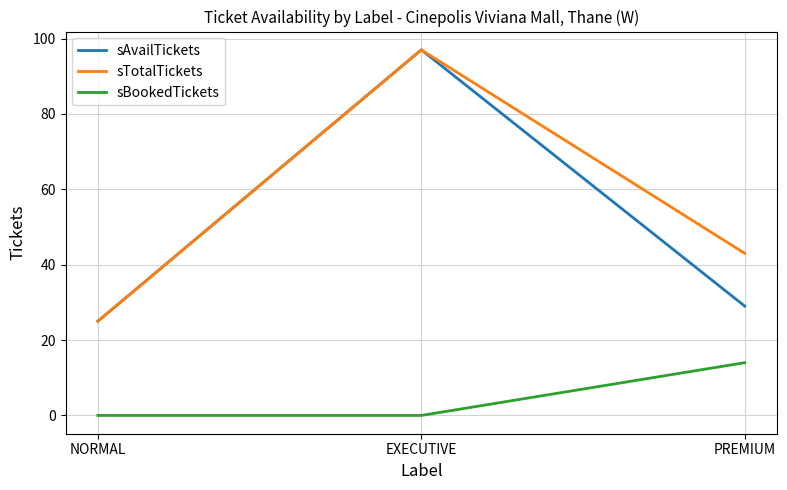

Reading left to right, transcribe all the data shown in this chart.

sAvailTickets: 25	97	29
sTotalTickets: 25	97	43
sBookedTickets: 0	0	14